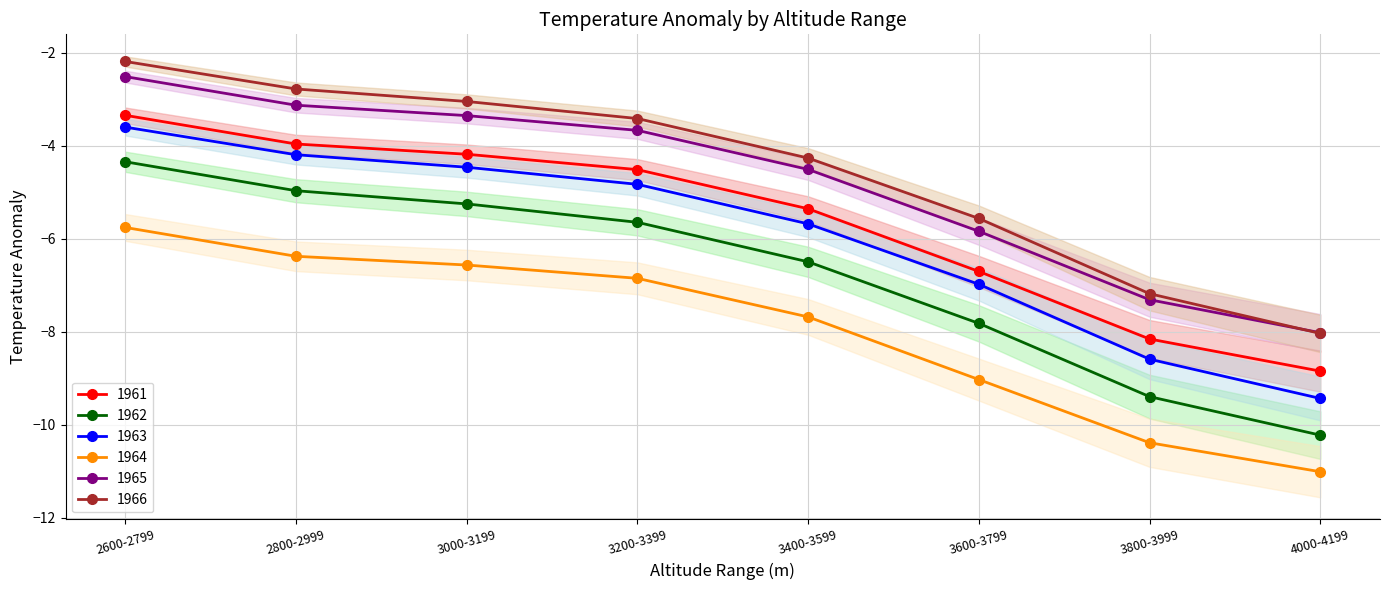

Is it true that 1962 equals -5.7 at 3200-3399?

True